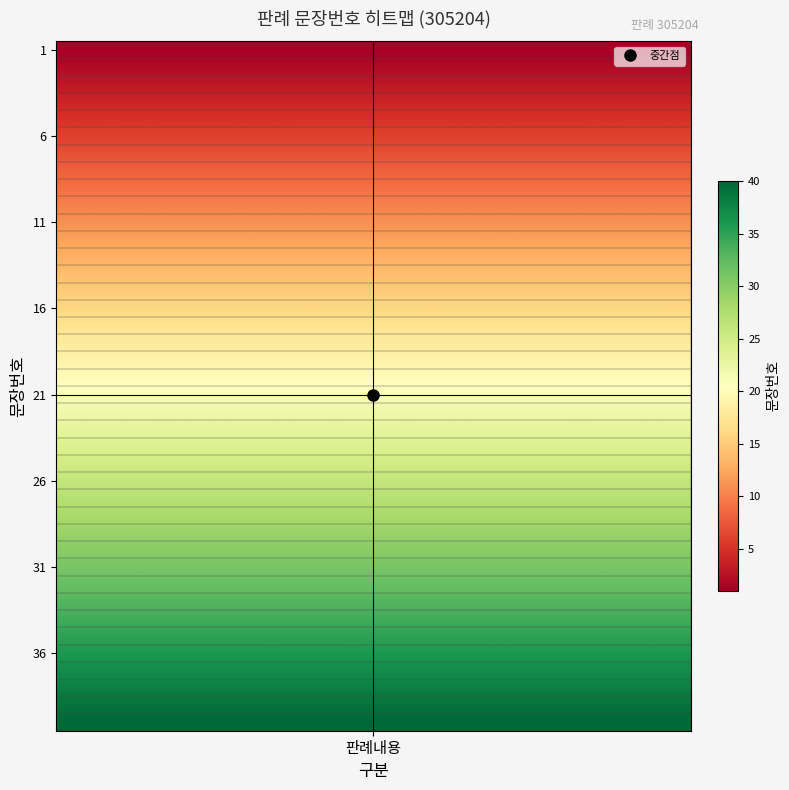

How many data points are above 21?

19